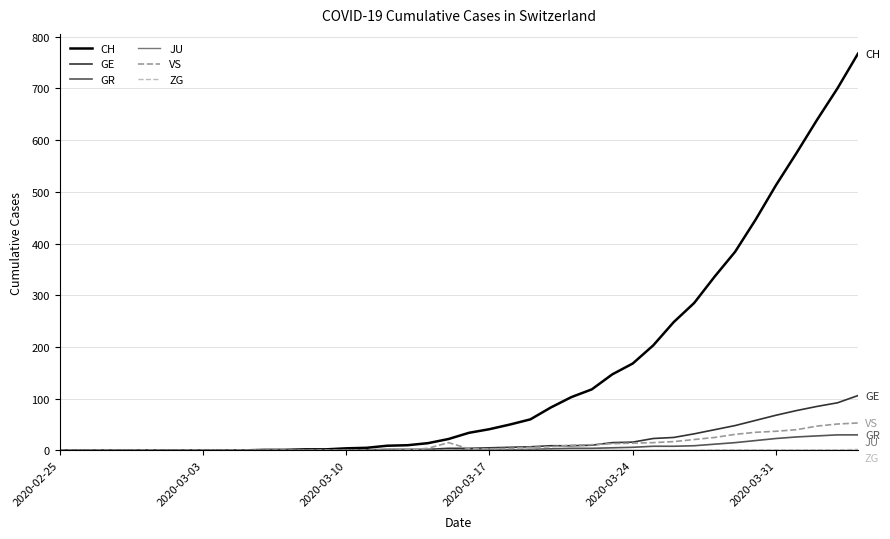

What is the maximum value shown in the chart?

767